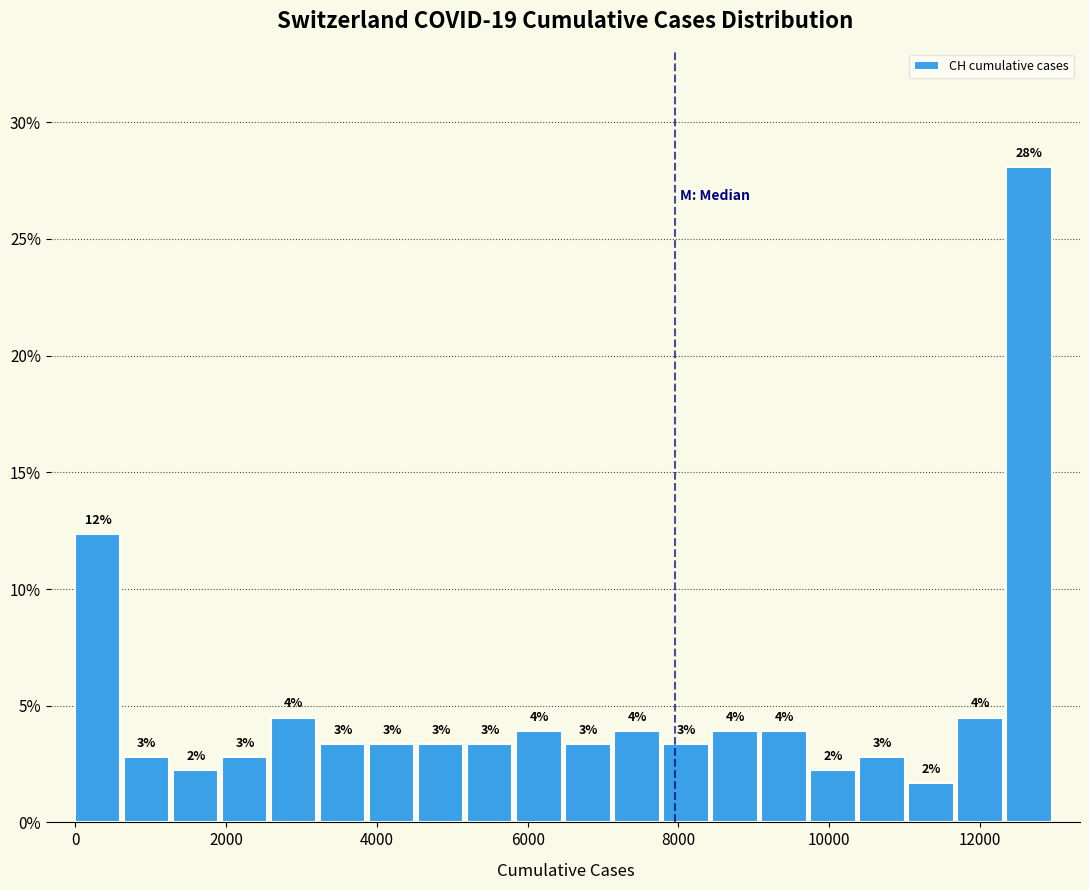

Read against the x-axis, roughly where is the centre of the tallest bar?

12600